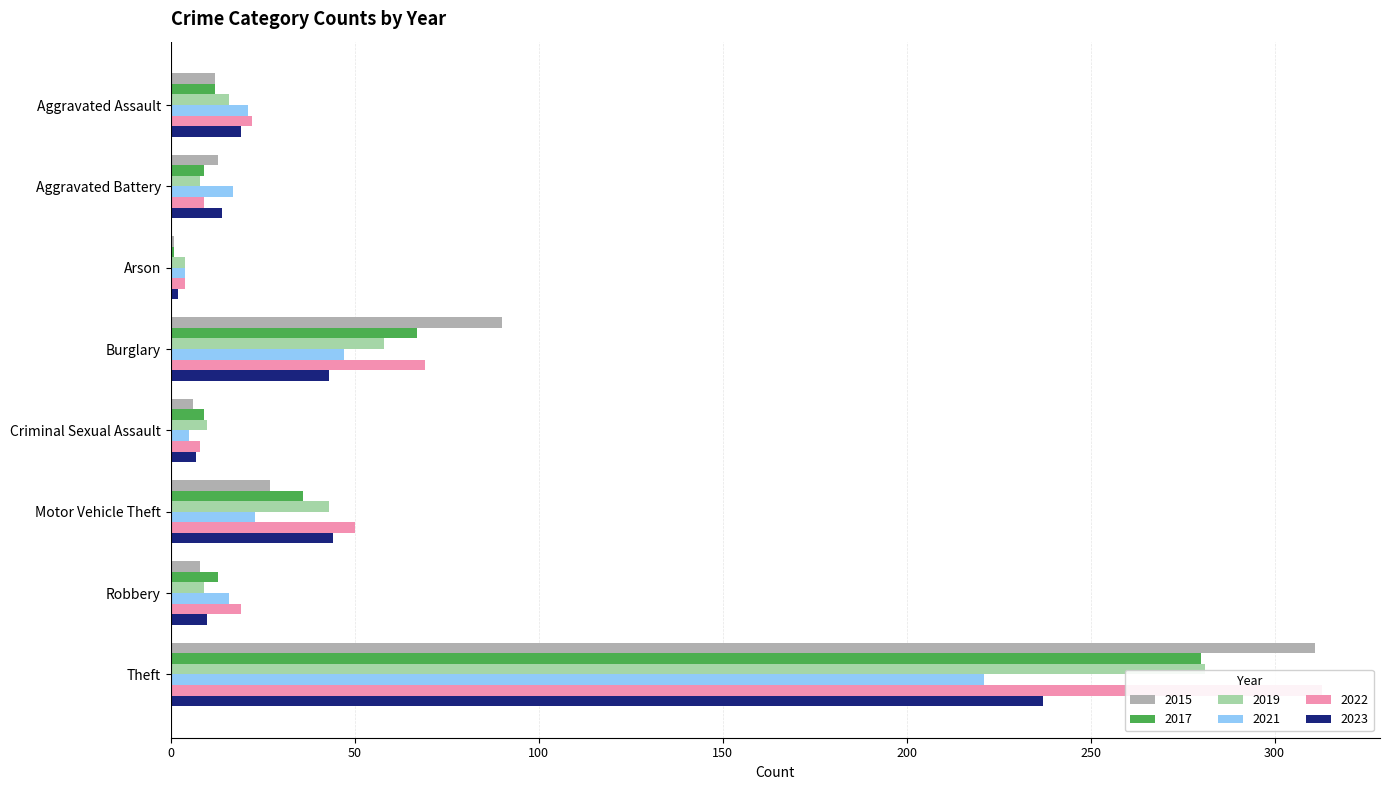

Is the value of 2021 at Aggravated Assault greater than the value of 2023 at Robbery?

Yes